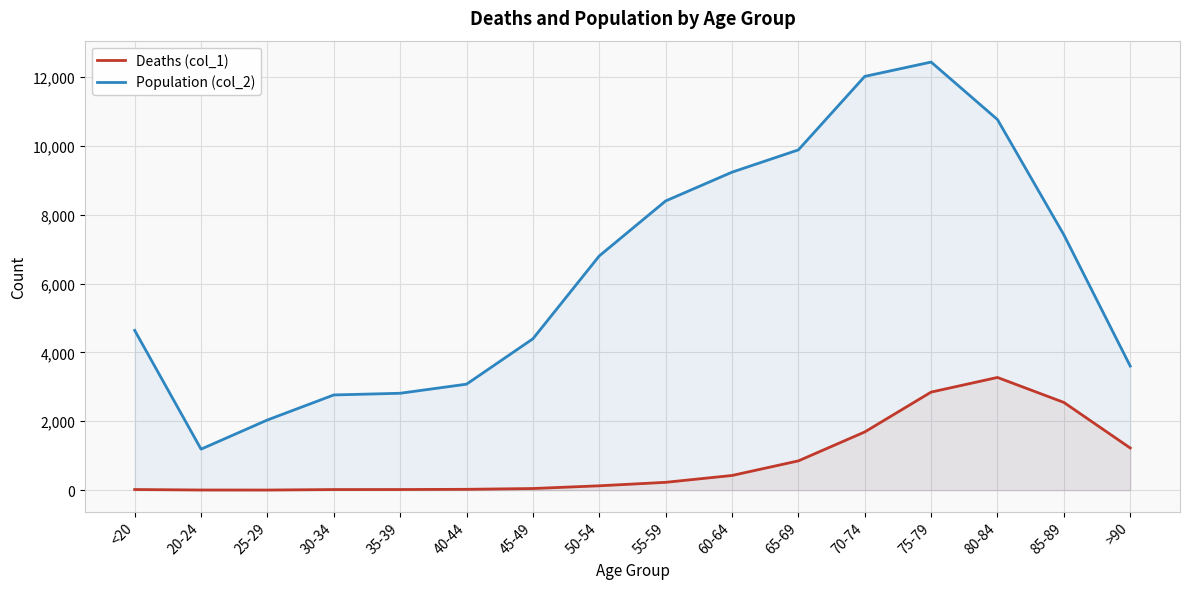

True or false: Population (col_2) and Deaths (col_1) intersect in this chart.

False